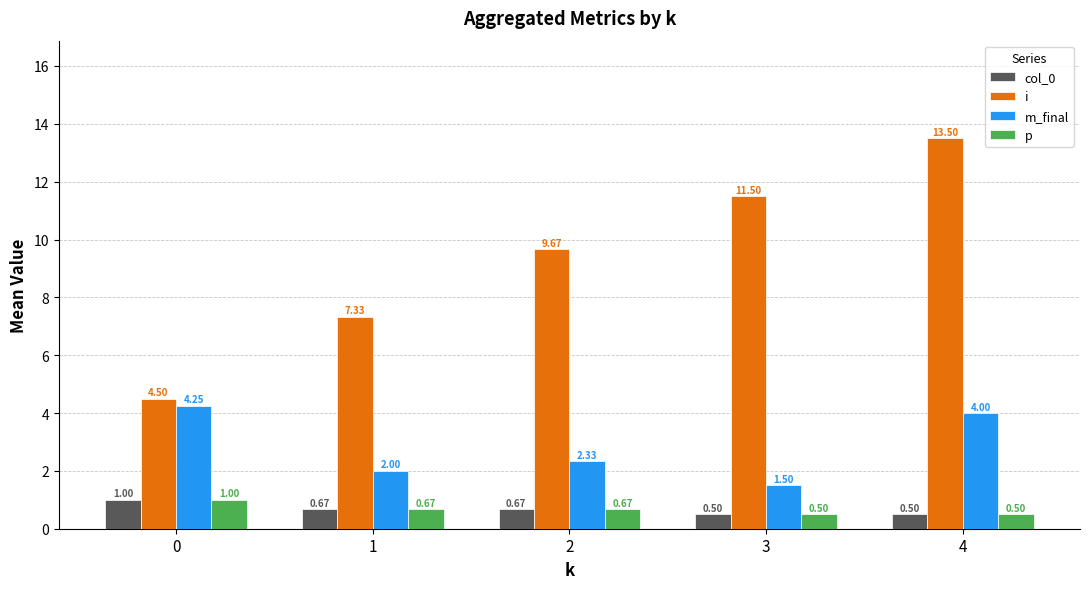

What is the total value across all series at 4?

18.5